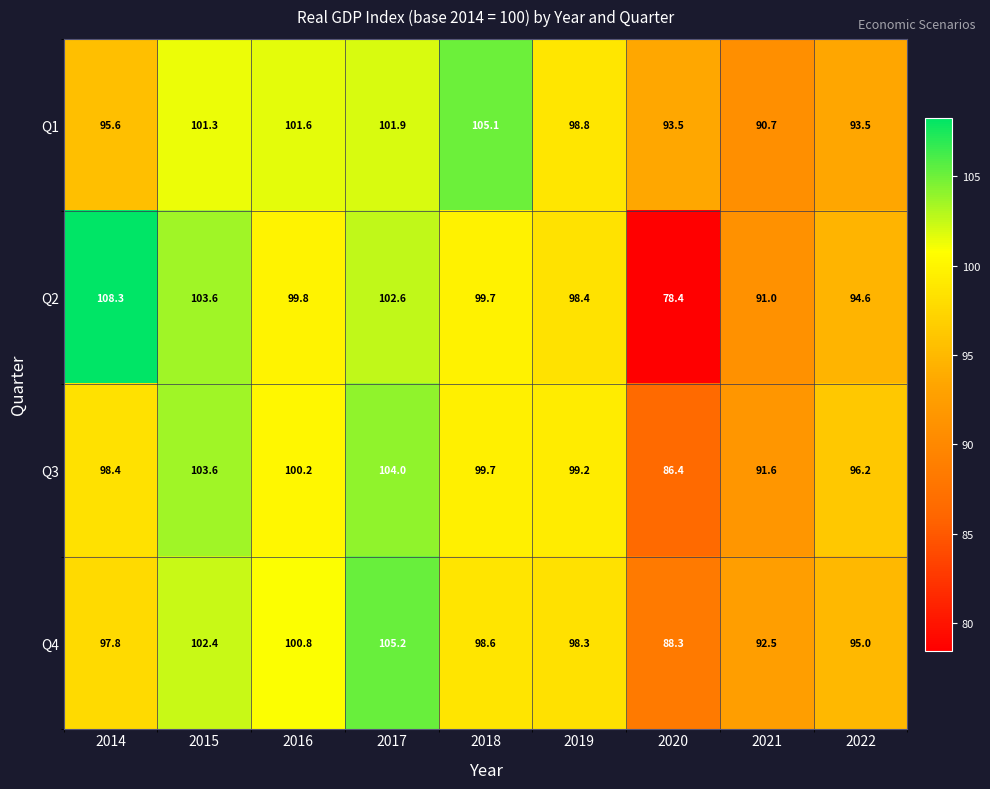

The Q1 series shows 105.1 at 2018. True or false?

True